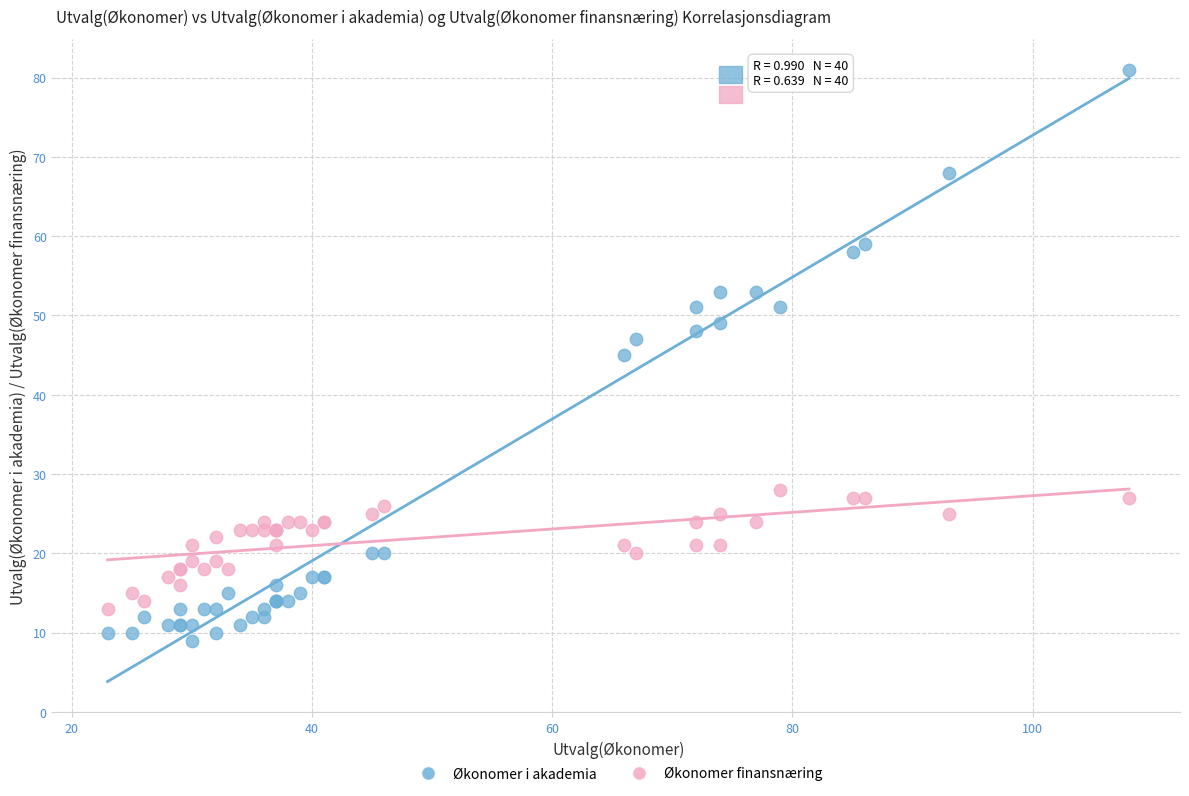

Which series contains the lowest Y value?

Økonomer i akademia